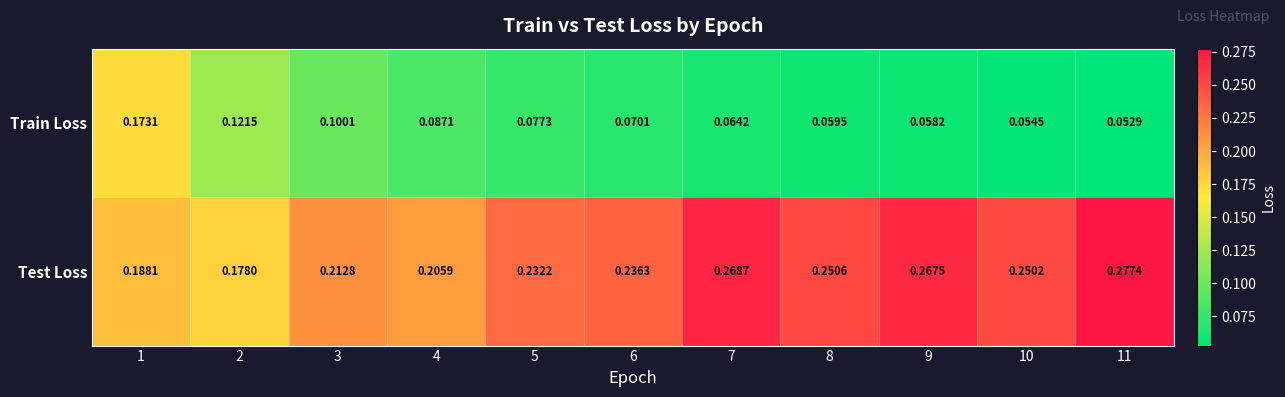

Rank the series at 10 from lowest to highest value.

Train Loss, Test Loss